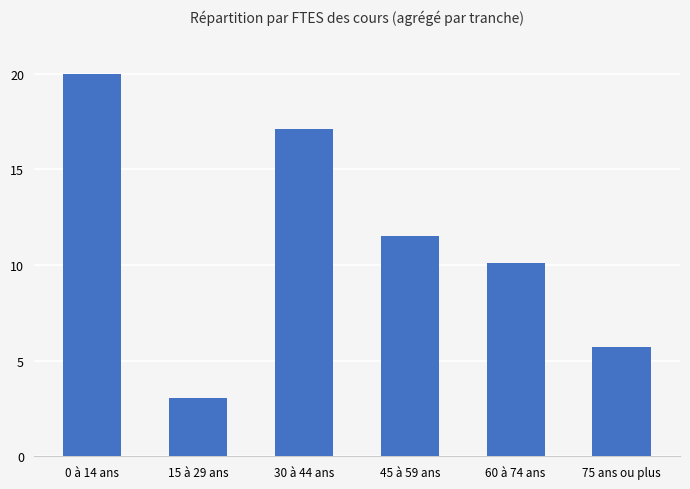

At which category does the chart reach its peak across all series?

0 à 14 ans